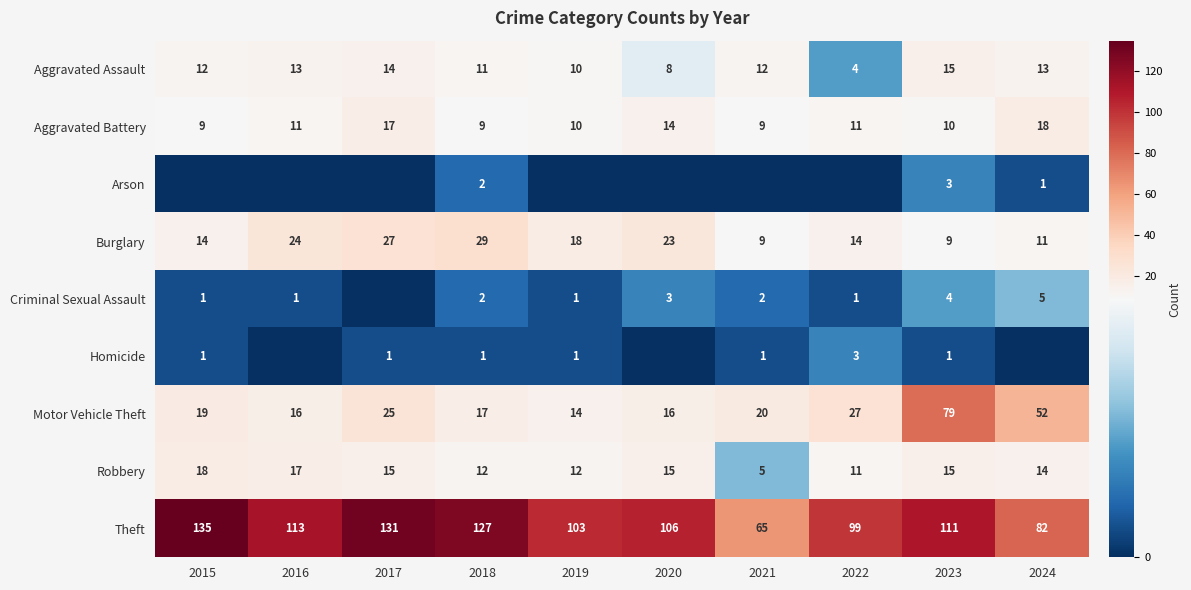

Read the Theft value at 2018.

127